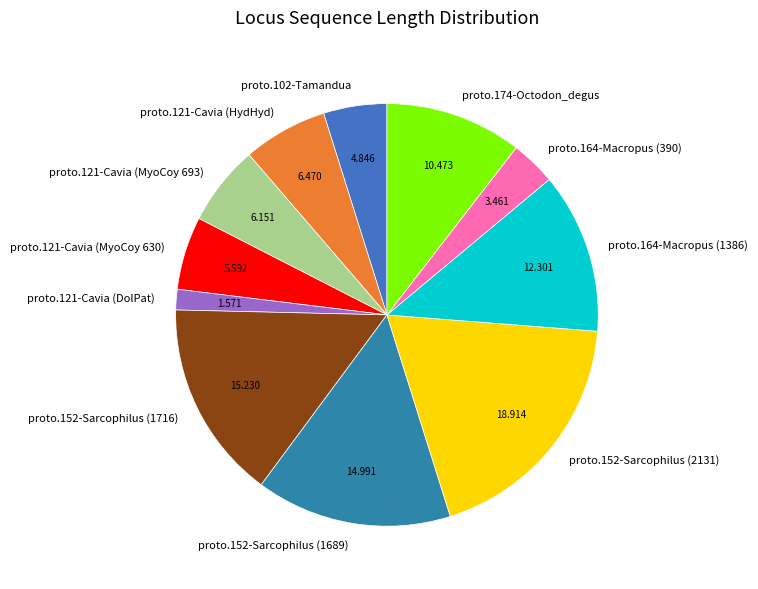

Which slice is the largest?

proto.152-Sarcophilus (2131)